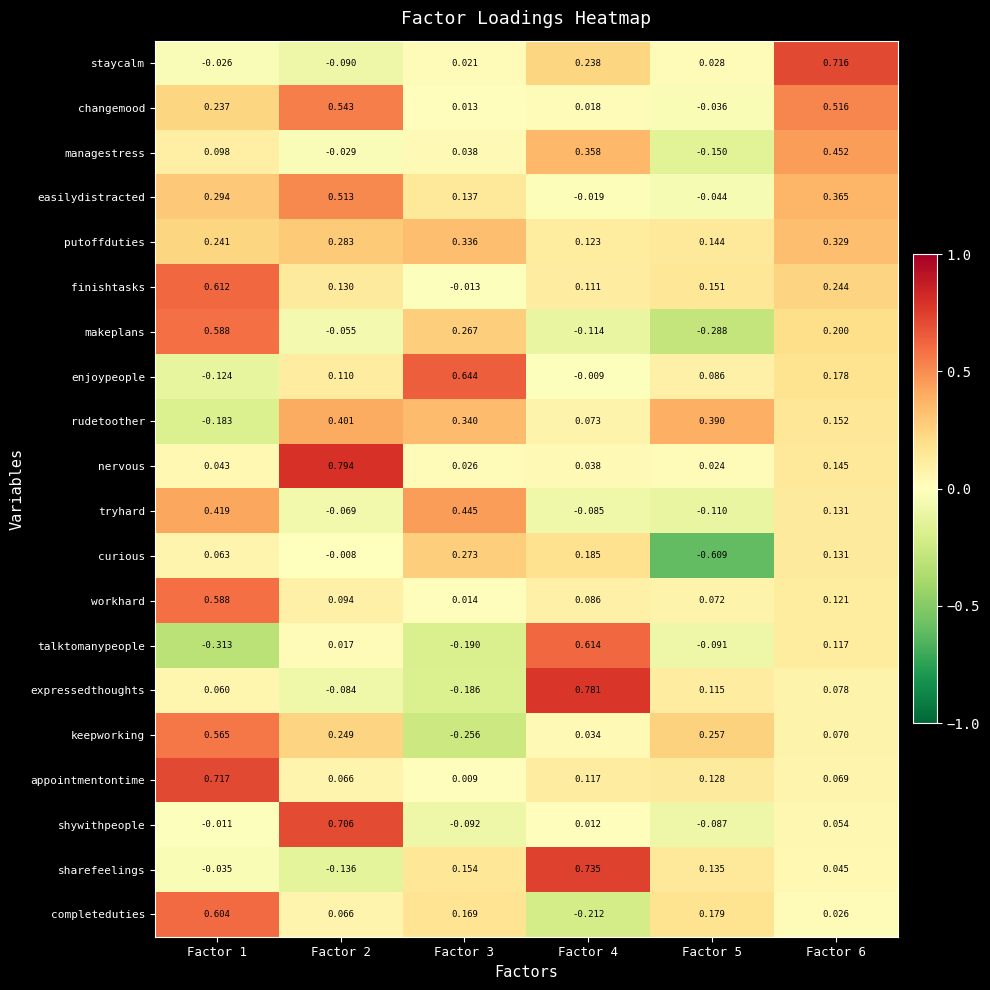

How many positive values does the sharefeelings series have?

4